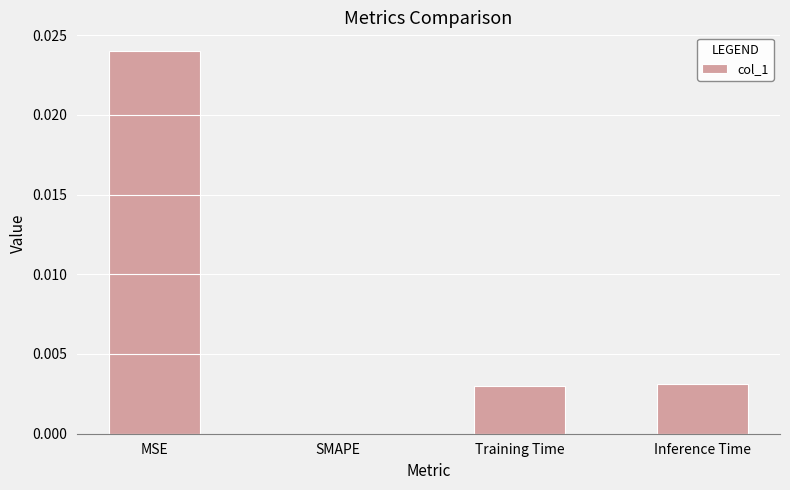

The chart shows a value of 0.0 at SMAPE. True or false?

True